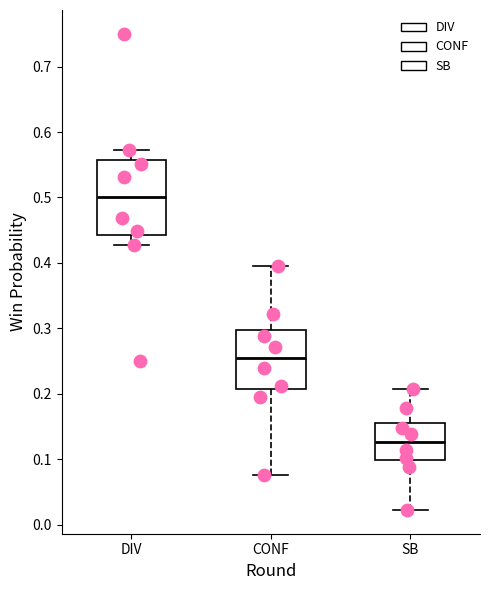

Where is the lower edge of the box for SB on the y-axis? The values are not printed on the chart, so give them approximately, as read against the axis.

0.10